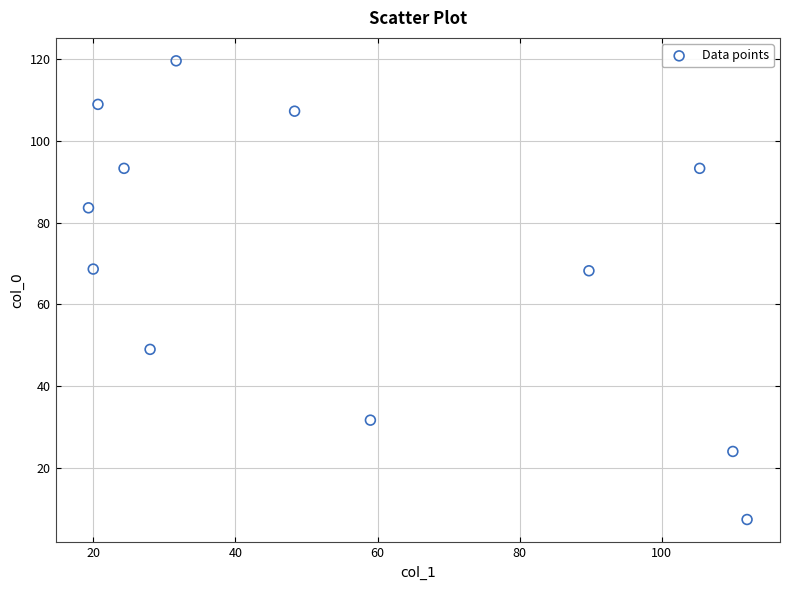

What is the average Y value?

71.3